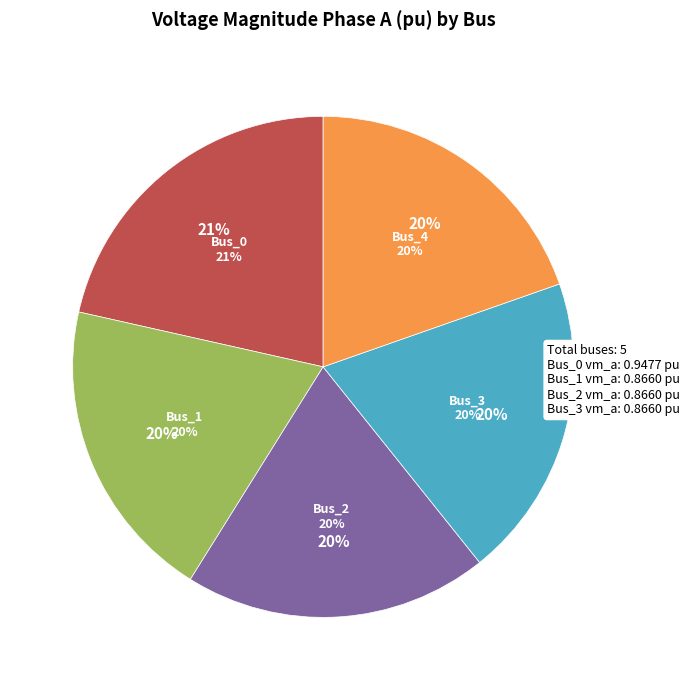

Is there a majority slice in this chart?

No